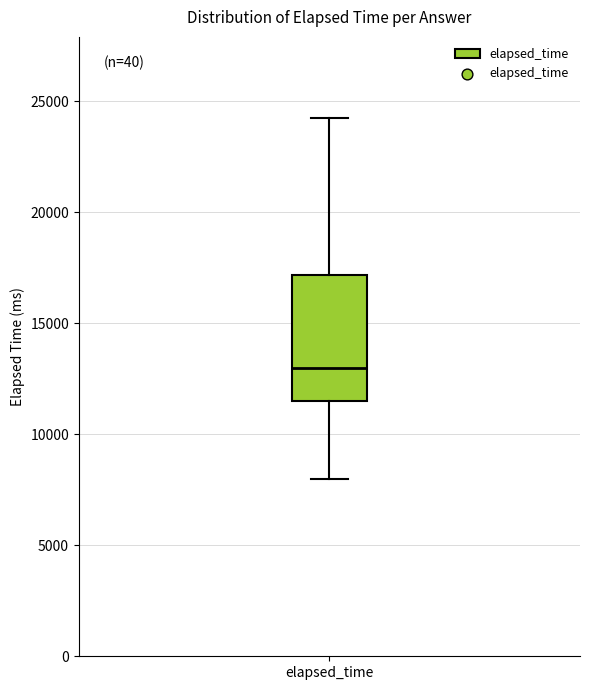

Transcribe this box plot: give where the median line is, the range the box spans, and where the two whiskers end, as read against the y-axis. The values are not printed on the chart, so give them approximately, as read against the axis.

median 13000, box 11500 to 17000, whiskers 8000 to 24500